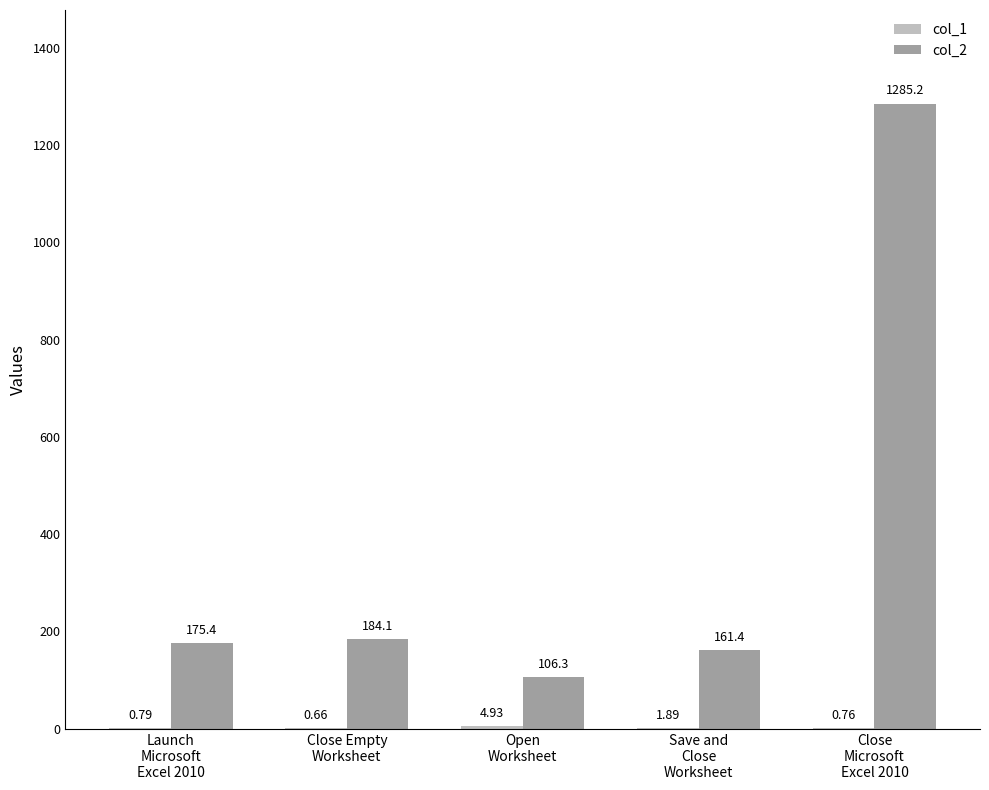

Which series has the largest total across all categories?

col_2